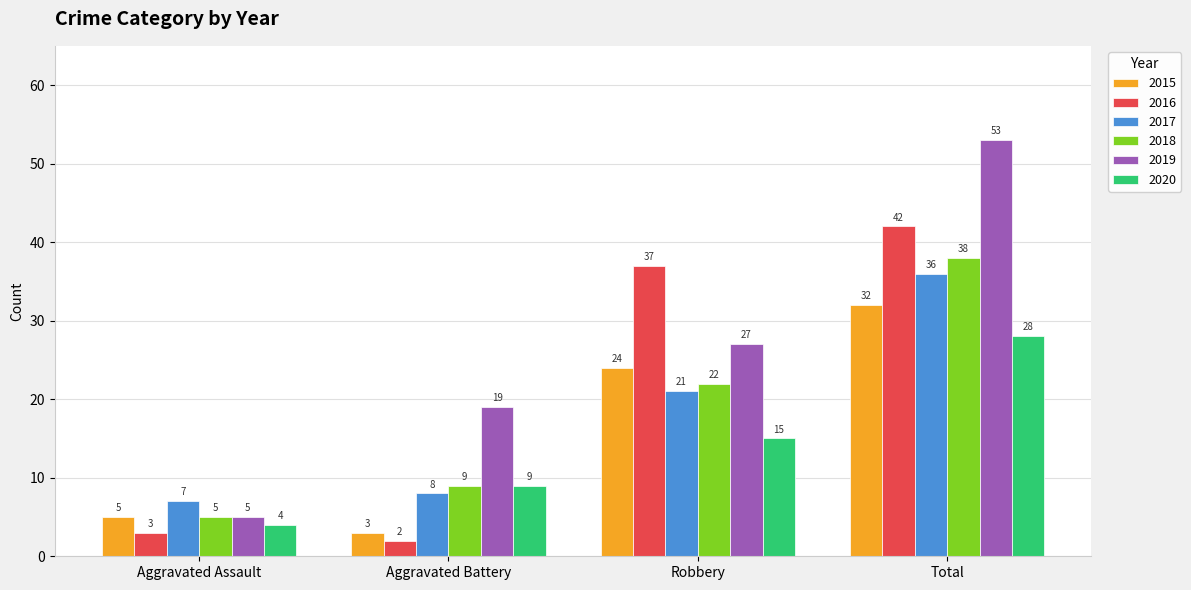

What is the sum of the 2020 values at Total and Aggravated Battery?

37